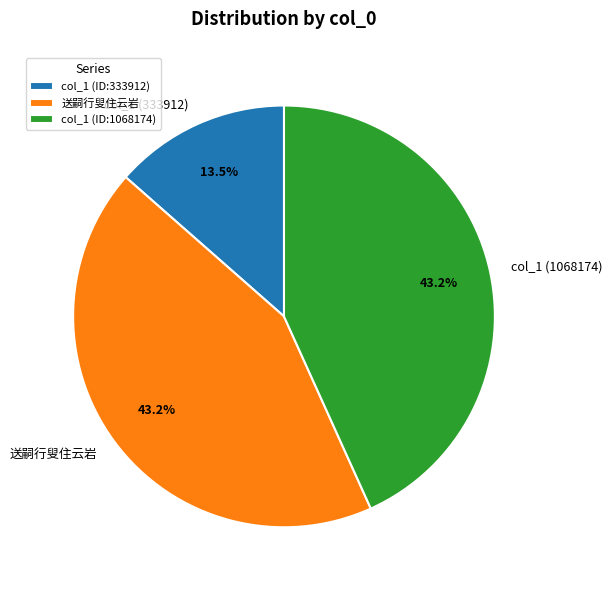

What percentage is NOT represented by 送嗣行叟住云岩?

56.8%